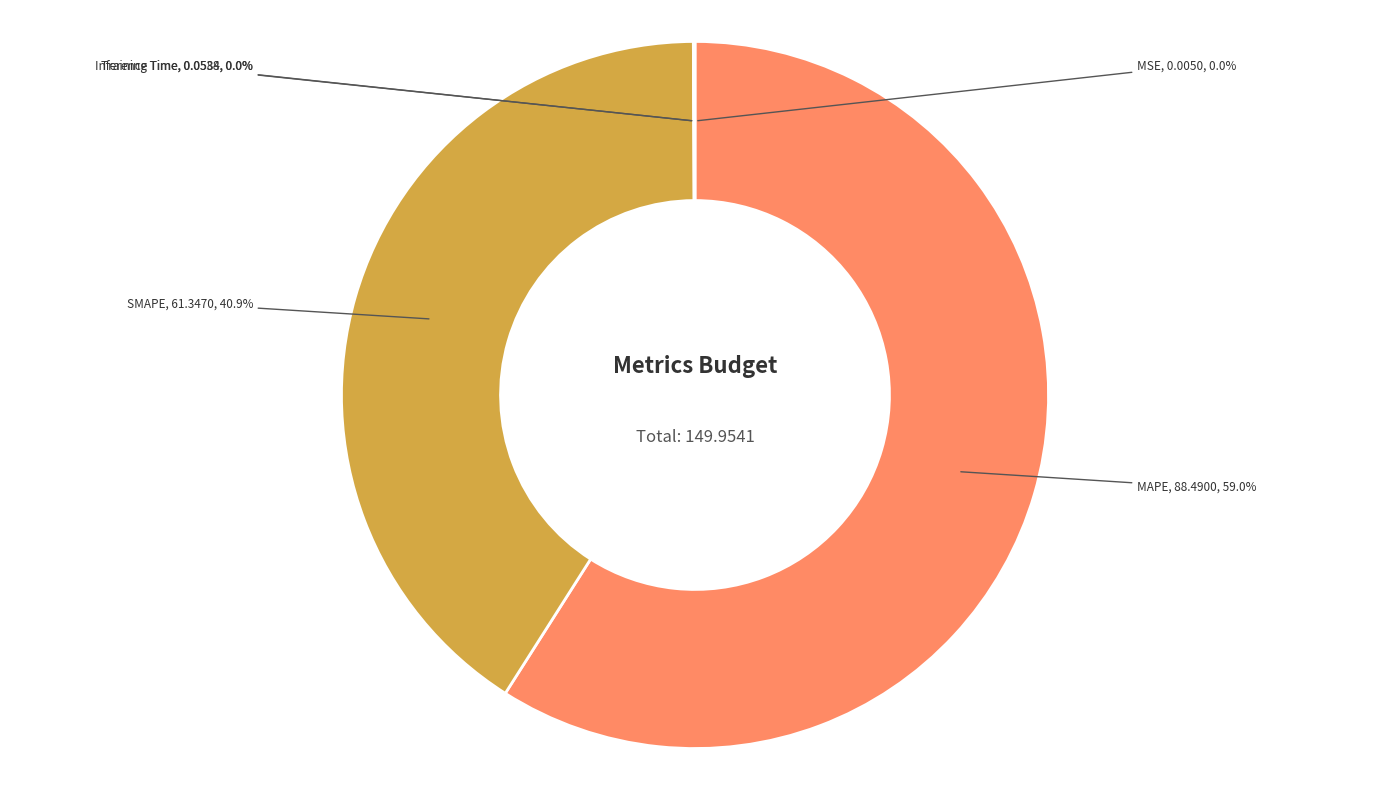

What is the largest slice in the pie chart?

MAPE